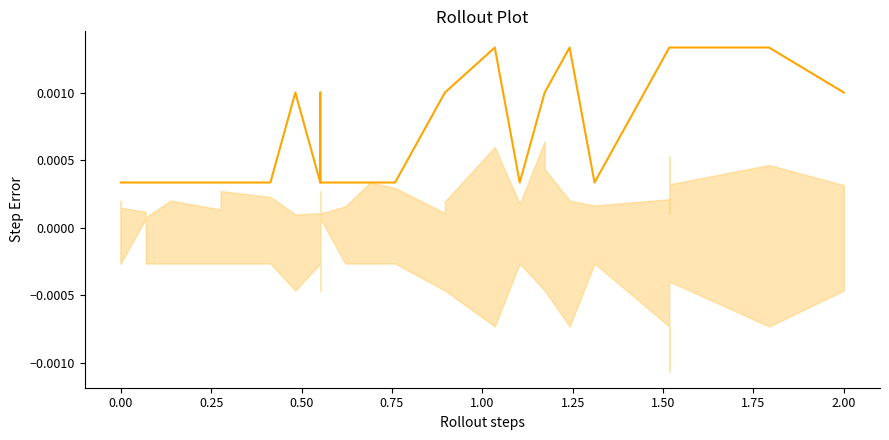

The chart shows a value of 0.0 at 0.00. True or false?

False